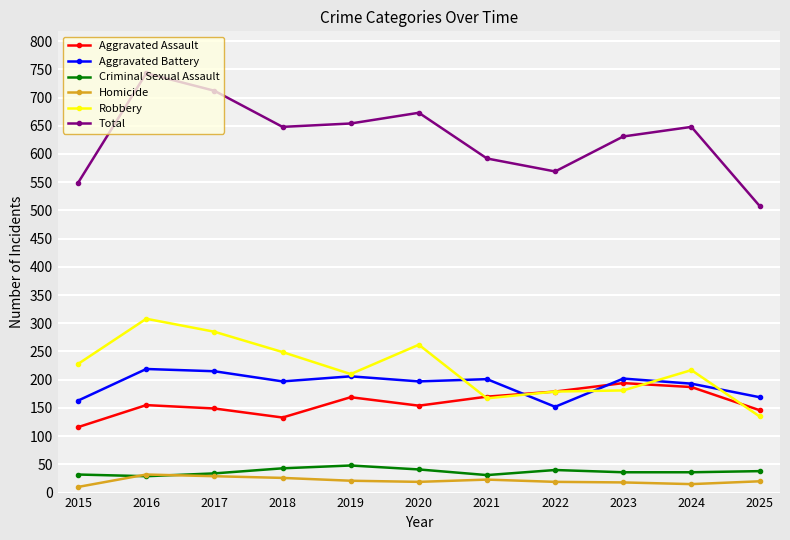

Count the number of data series in this chart.

6